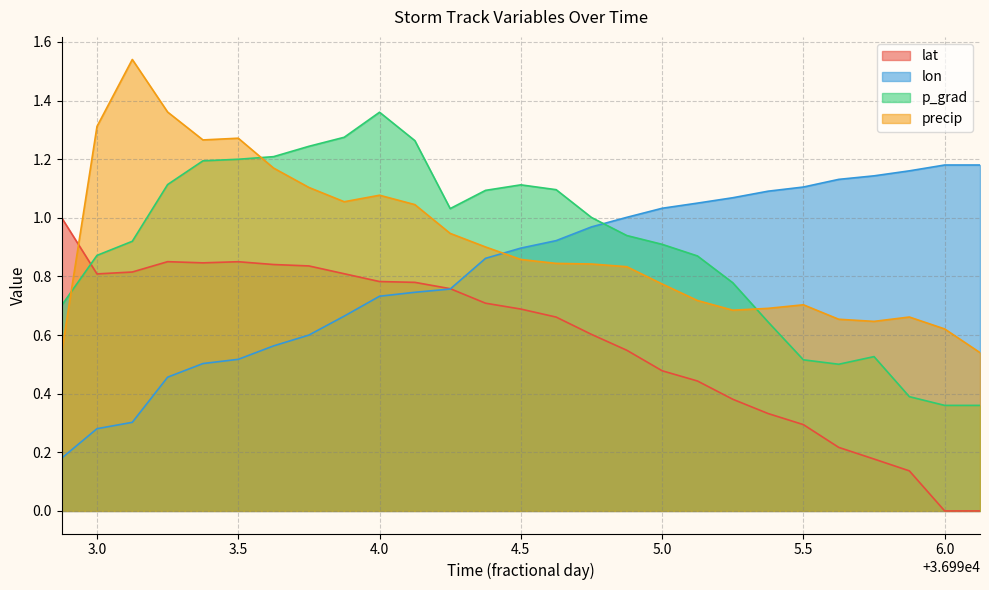

Which label corresponds to the largest value in the chart?

36993.125